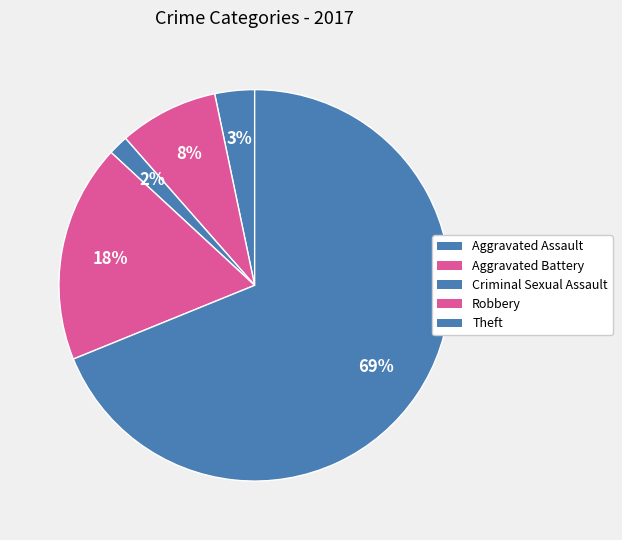

What is the ratio of the value at Robbery to the value at Aggravated Battery?

2.2